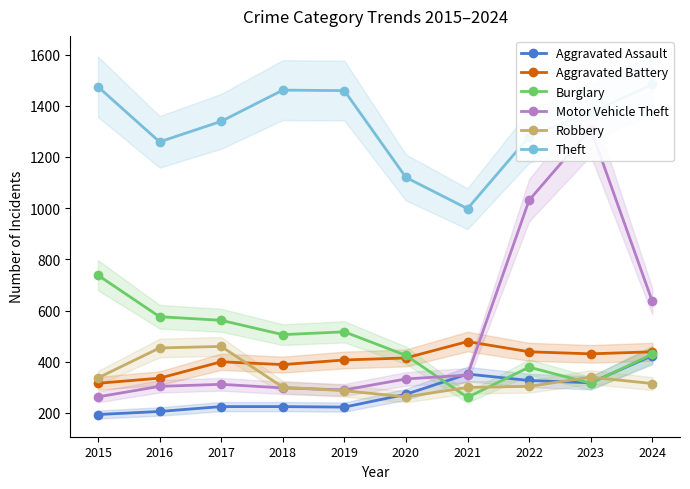

The Robbery series shows 454 at 2016. True or false?

True